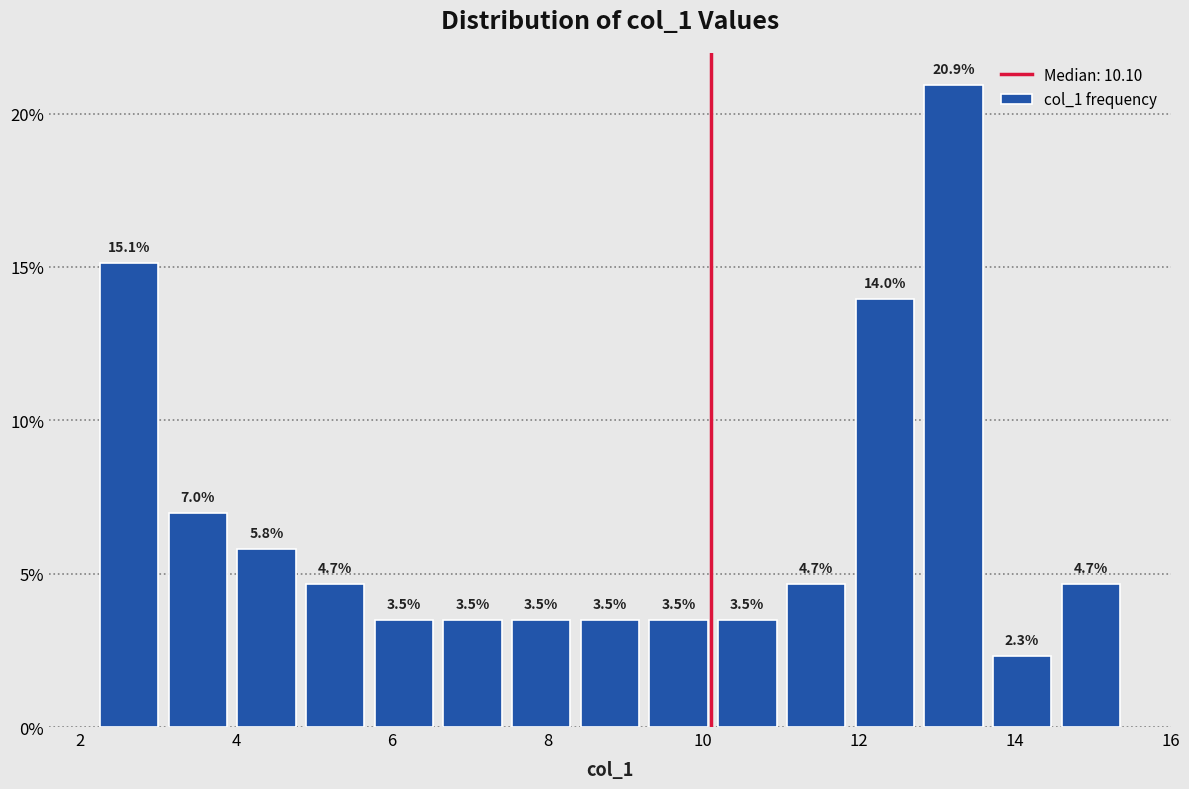

Which range on the x-axis has the tallest bar?

12.8 to 13.6